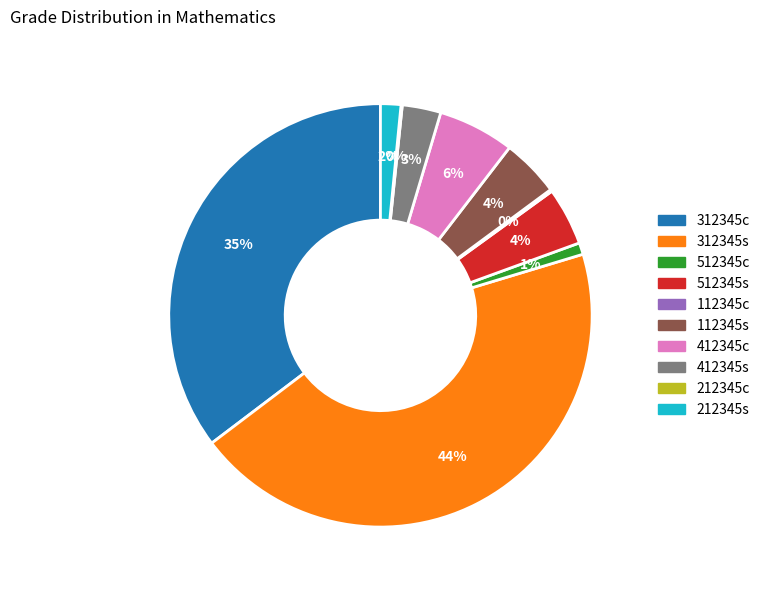

To the nearest percent, what is the average slice percentage?

10%